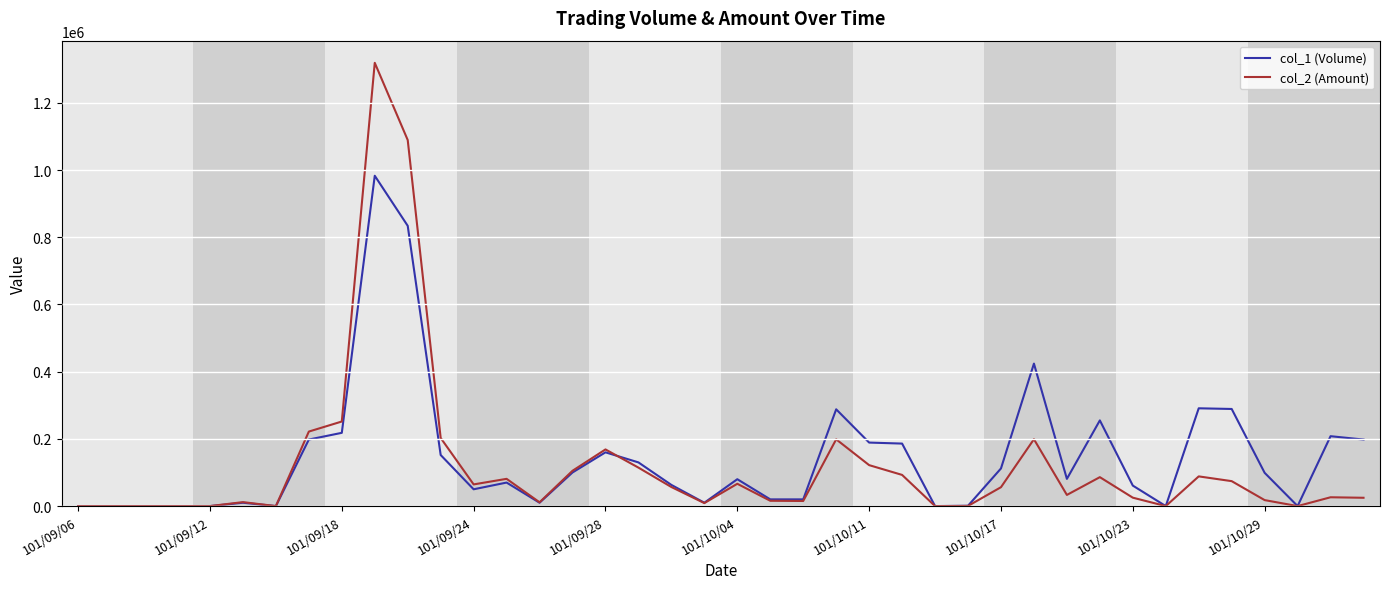

What is the greatest value displayed?

1319040